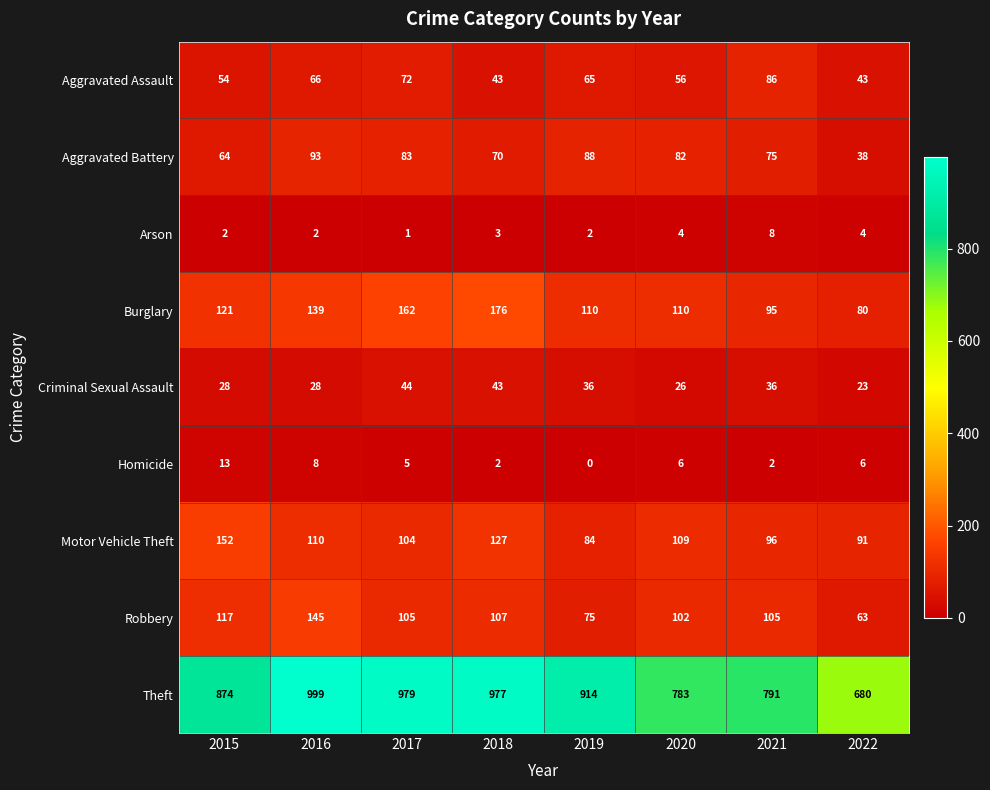

Where is Motor Vehicle Theft nearest to the value 118?

2016